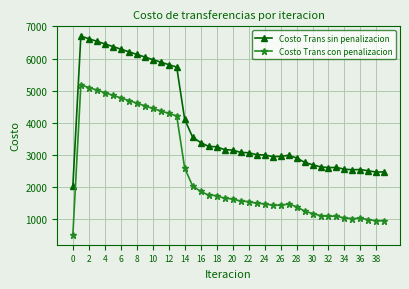

True or false: Costo Trans sin penalizacion has more than 1 interior local peaks.

True